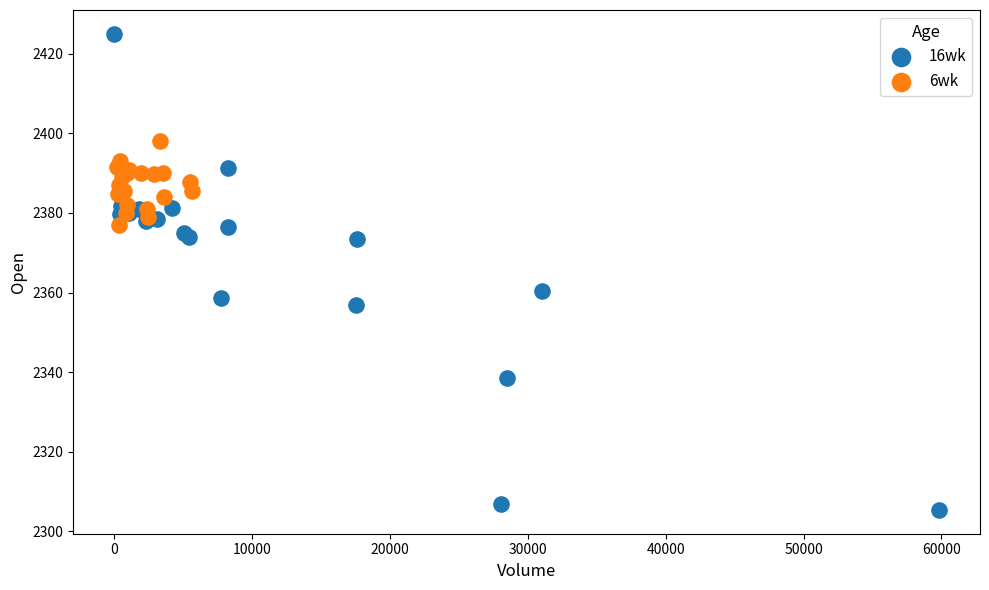

Which series has the largest Y range (max minus min)?

16wk